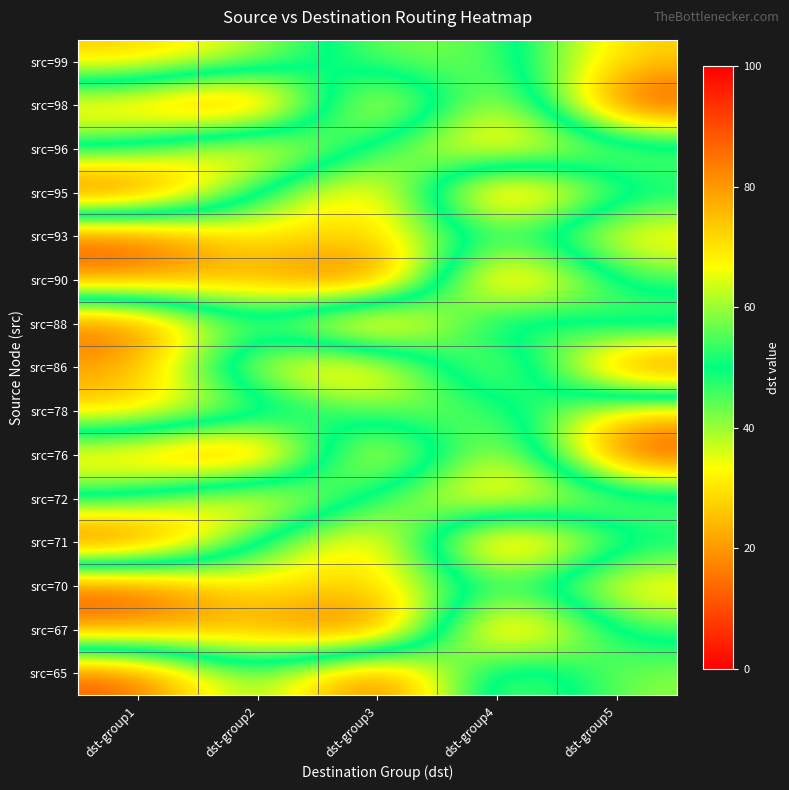

Rank the series by their maximum value, from highest to lowest.

src=90, src=67, src=98, src=76, src=86, src=93, src=70, src=95, src=71, src=96, src=72, src=88, src=65, src=99, src=78